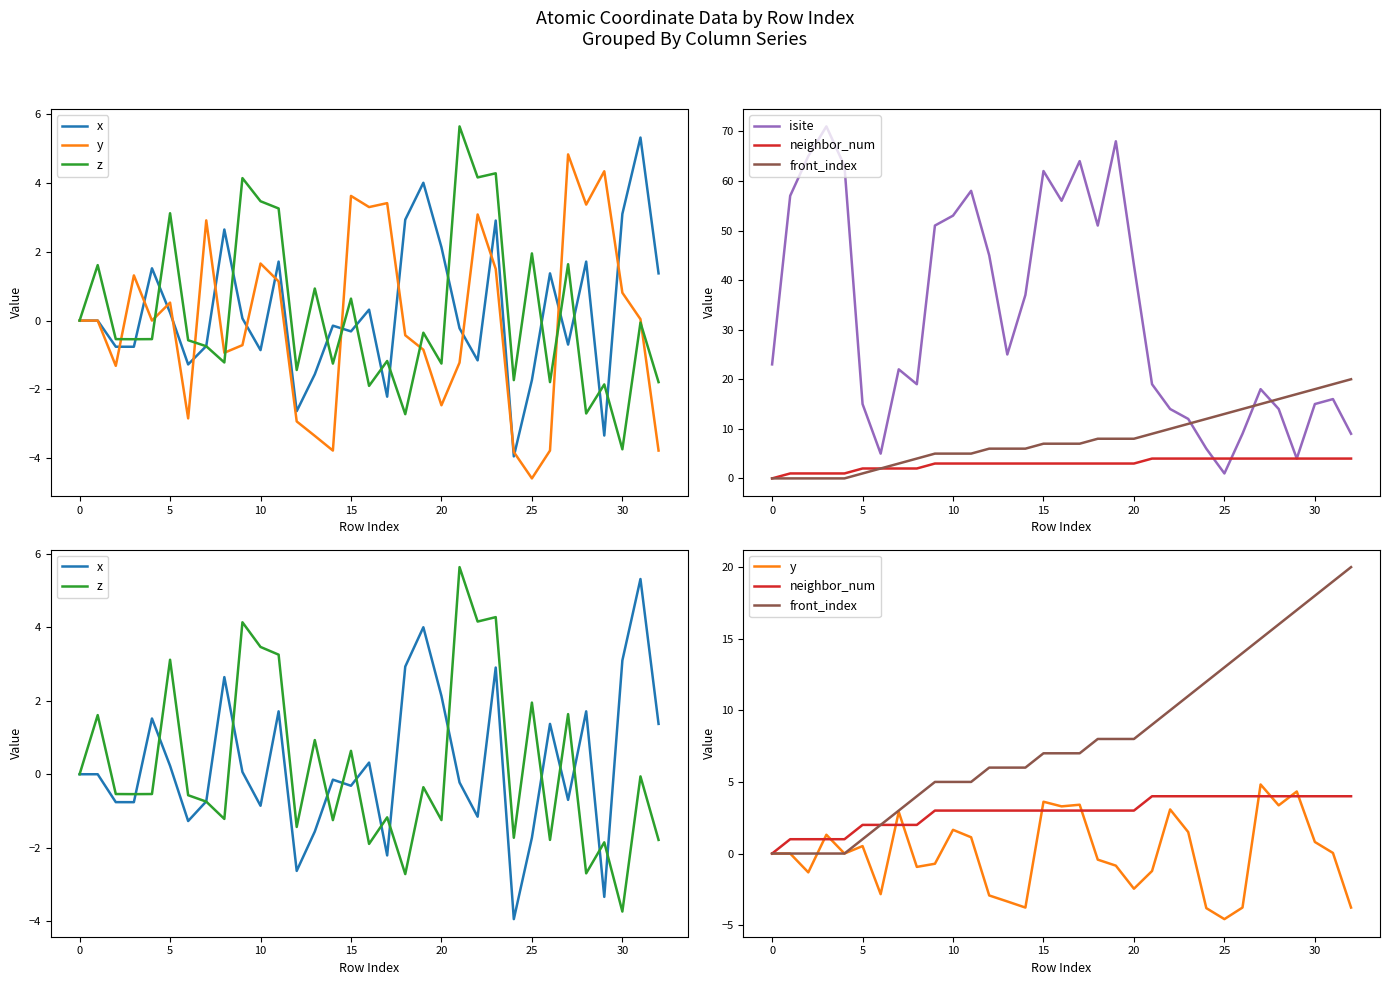

True or false: y and front_index intersect in this chart.

True